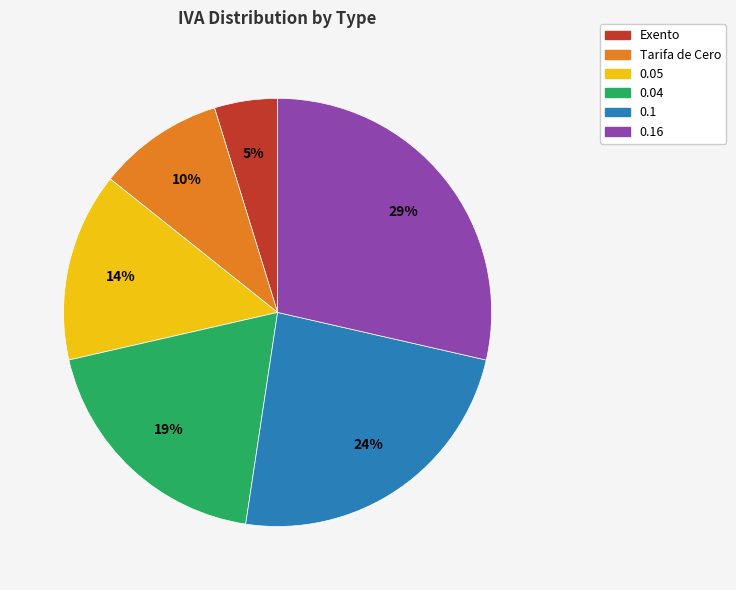

Which slice is the smallest?

Exento